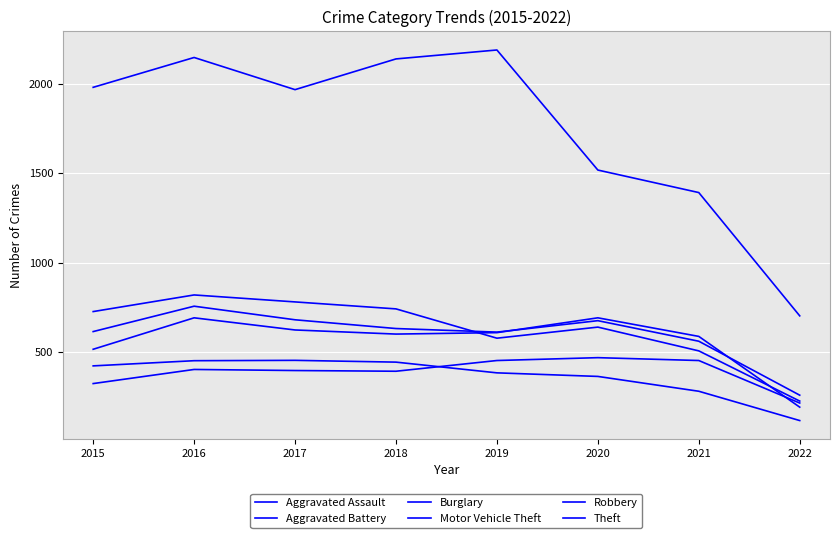

True or false: Robbery and Theft cross at least once.

False